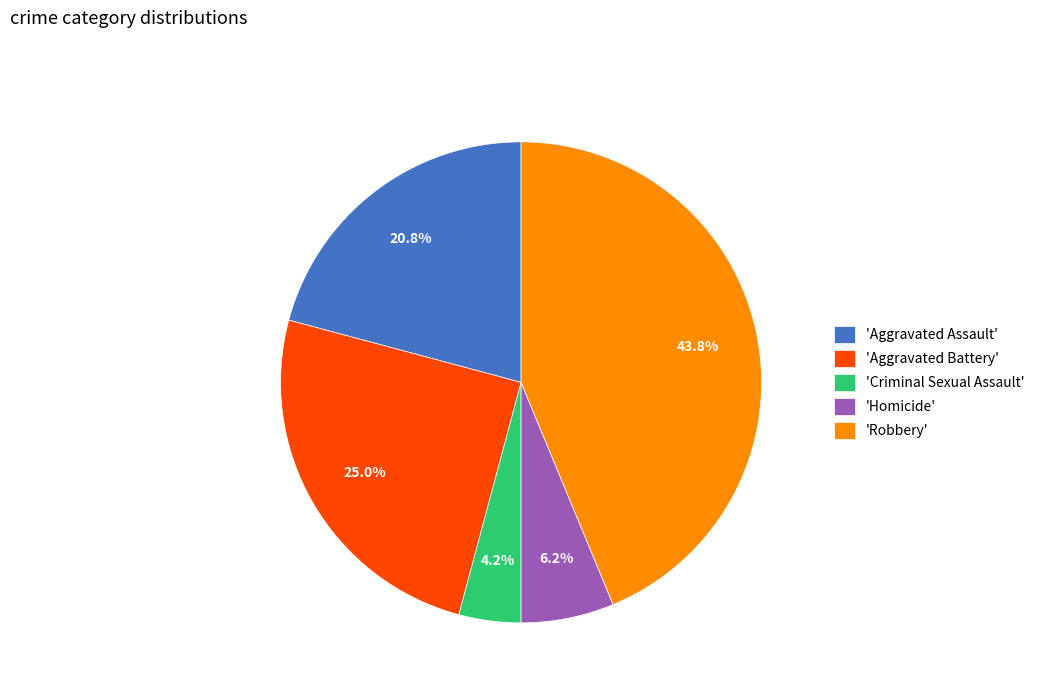

Does 'Aggravated Assault' represent more than half of the total?

No